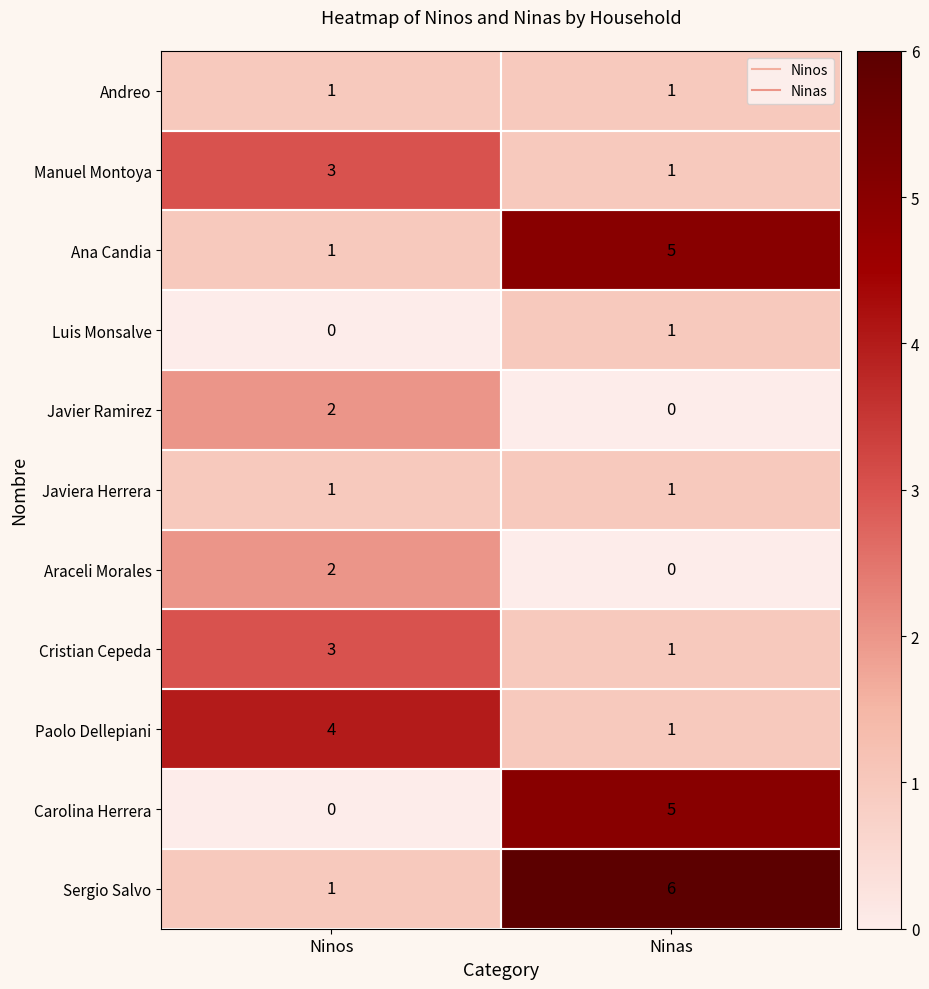

What is the maximum value shown in the chart?

6